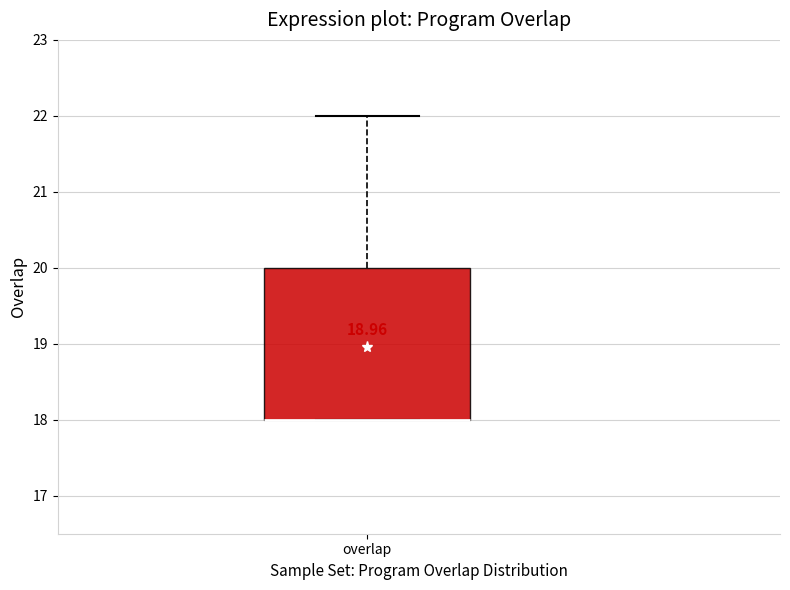

Where is the upper edge of the box for overlap on the y-axis? The values are not printed on the chart, so give them approximately, as read against the axis.

20